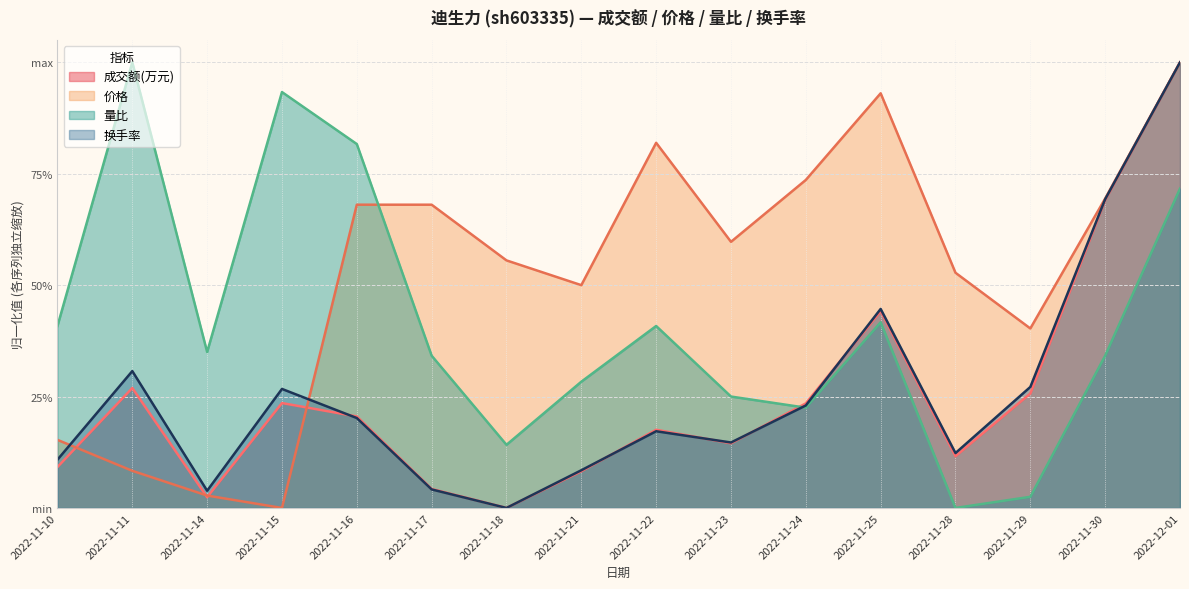

Reading left to right, transcribe all the data shown in this chart.

成交额(万元): 2022-11-10=0.1	2022-11-11=0.3	2022-11-14=0.0	2022-11-15=0.2	2022-11-16=0.2	2022-11-17=0.0	2022-11-18=0.0	2022-11-21=0.1	2022-11-22=0.2	2022-11-23=0.1	2022-11-24=0.2	2022-11-25=0.4	2022-11-28=0.1	2022-11-29=0.3	2022-11-30=0.7	2022-12-01=1.0
价格: 2022-11-10=0.2	2022-11-11=0.1	2022-11-14=0.0	2022-11-15=0.0	2022-11-16=0.7	2022-11-17=0.7	2022-11-18=0.6	2022-11-21=0.5	2022-11-22=0.8	2022-11-23=0.6	2022-11-24=0.7	2022-11-25=0.9	2022-11-28=0.5	2022-11-29=0.4	2022-11-30=0.7	2022-12-01=1.0
量比: 2022-11-10=0.4	2022-11-11=1.0	2022-11-14=0.3	2022-11-15=0.9	2022-11-16=0.8	2022-11-17=0.3	2022-11-18=0.1	2022-11-21=0.3	2022-11-22=0.4	2022-11-23=0.2	2022-11-24=0.2	2022-11-25=0.4	2022-11-28=0.0	2022-11-29=0.0	2022-11-30=0.3	2022-12-01=0.7
换手率: 2022-11-10=0.1	2022-11-11=0.3	2022-11-14=0.0	2022-11-15=0.3	2022-11-16=0.2	2022-11-17=0.0	2022-11-18=0.0	2022-11-21=0.1	2022-11-22=0.2	2022-11-23=0.1	2022-11-24=0.2	2022-11-25=0.4	2022-11-28=0.1	2022-11-29=0.3	2022-11-30=0.7	2022-12-01=1.0